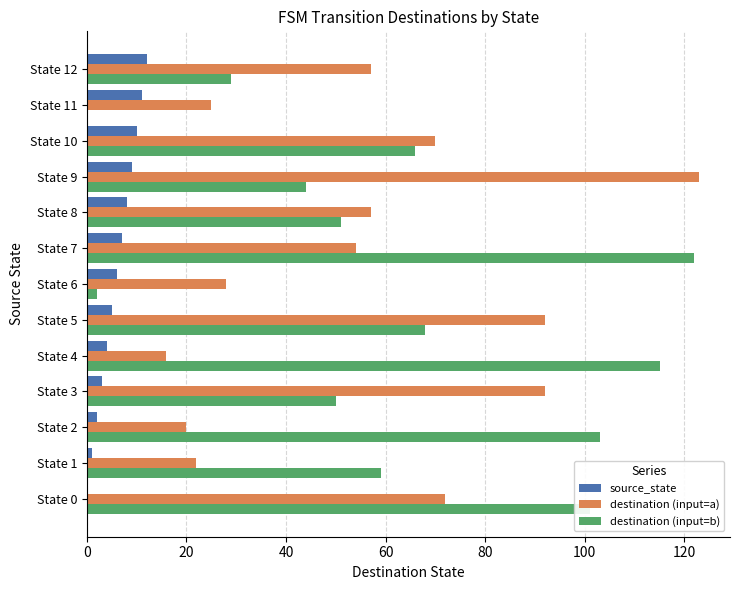

What is the sum of all destination (input=b) values?

810